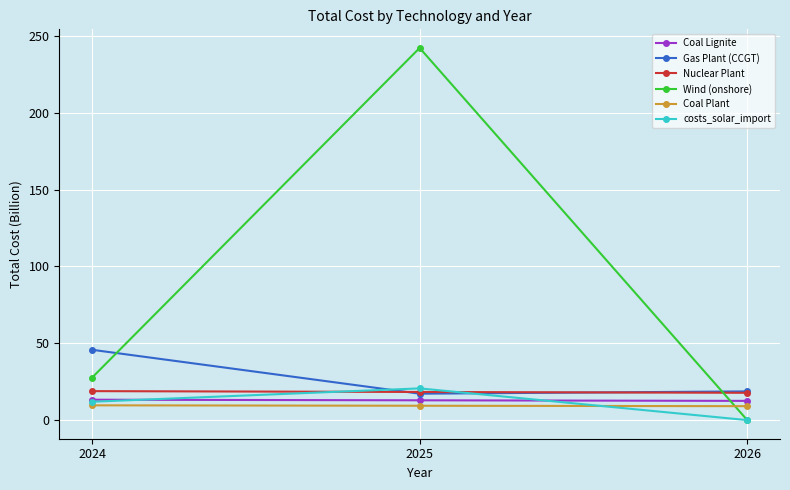

What is the spread (max minus min) of values at 2025?

232.7